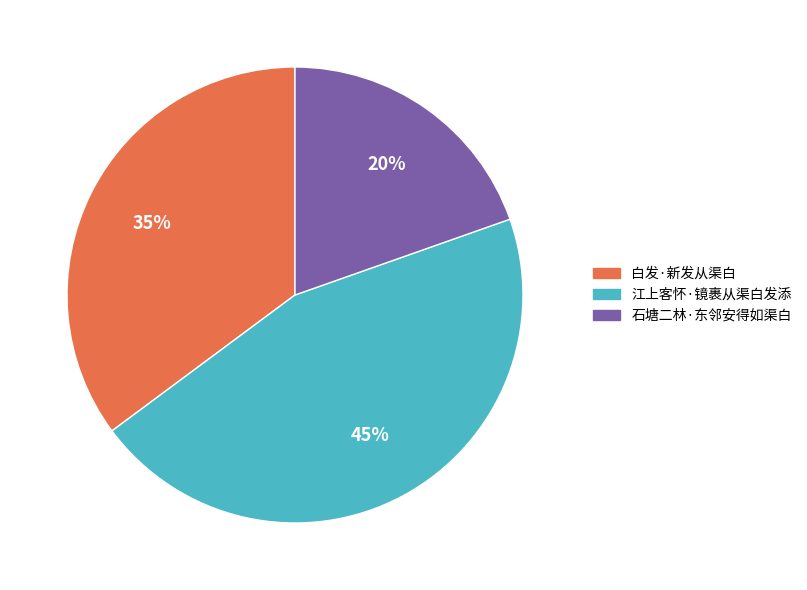

Does 石塘二林·东邻安得如渠白 account for over 50% of the chart?

No